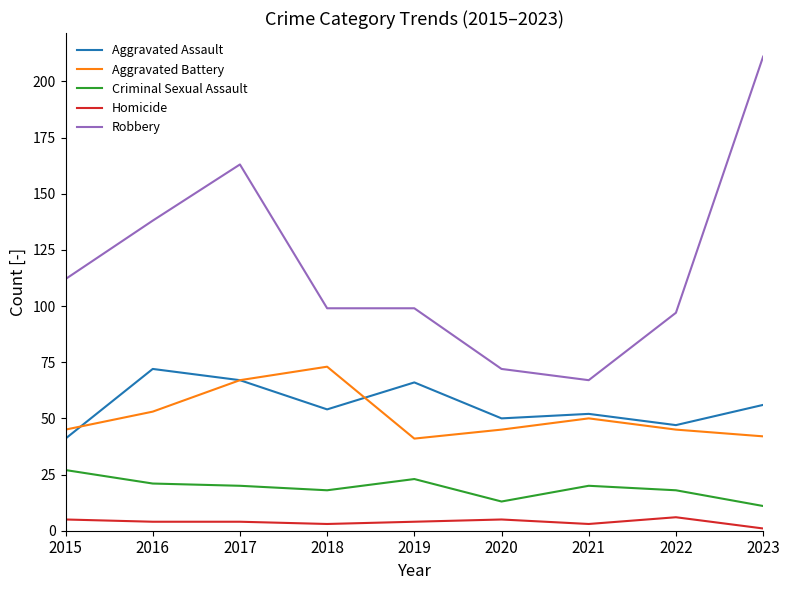

What is the difference between the maximum and minimum values in the Criminal Sexual Assault series?

16